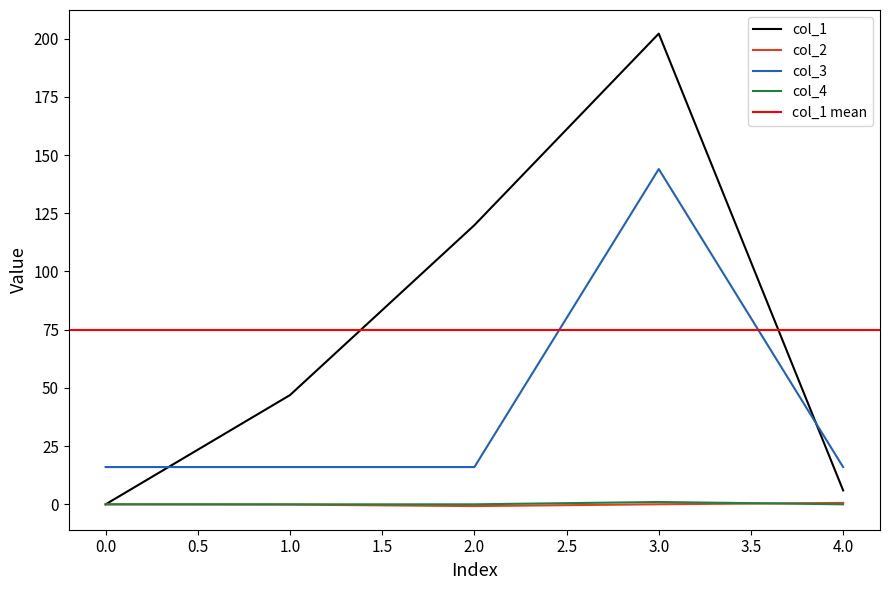

At which label does col_1 reach its peak?

3.0